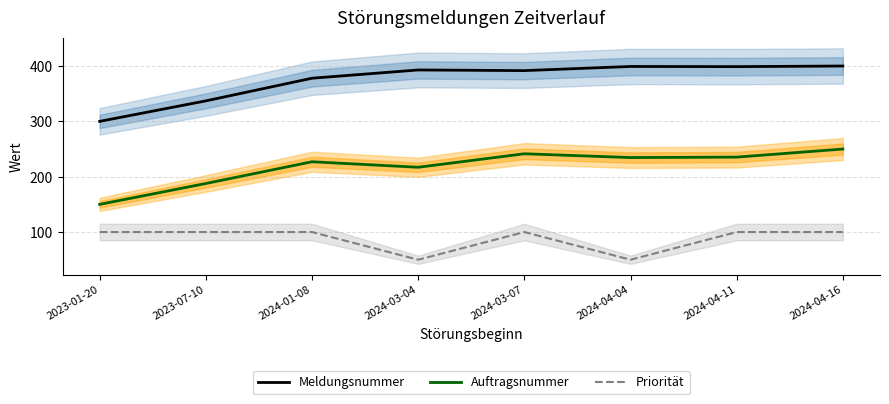

What is the value of the Auftragsnummer point at the 3rd from the left?

227.0